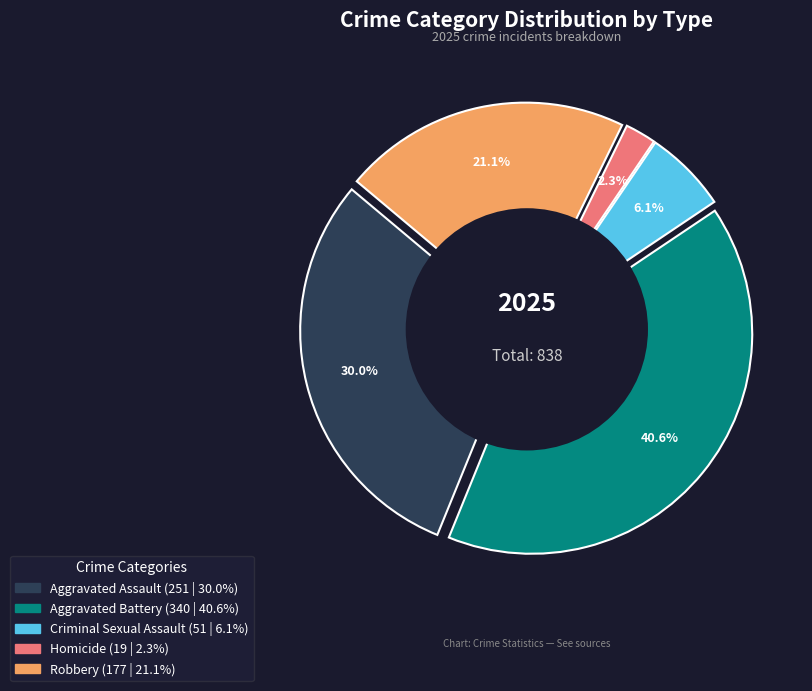

To the nearest percent, what portion does Aggravated Assault represent?

30%